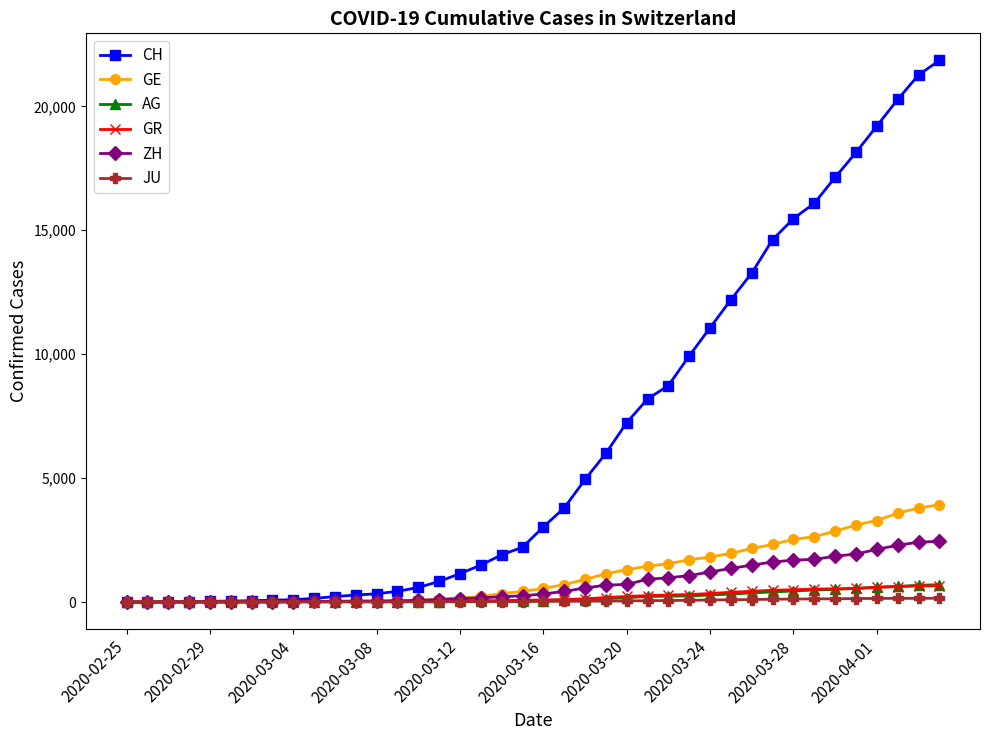

What is the average value of the ZH series?

725